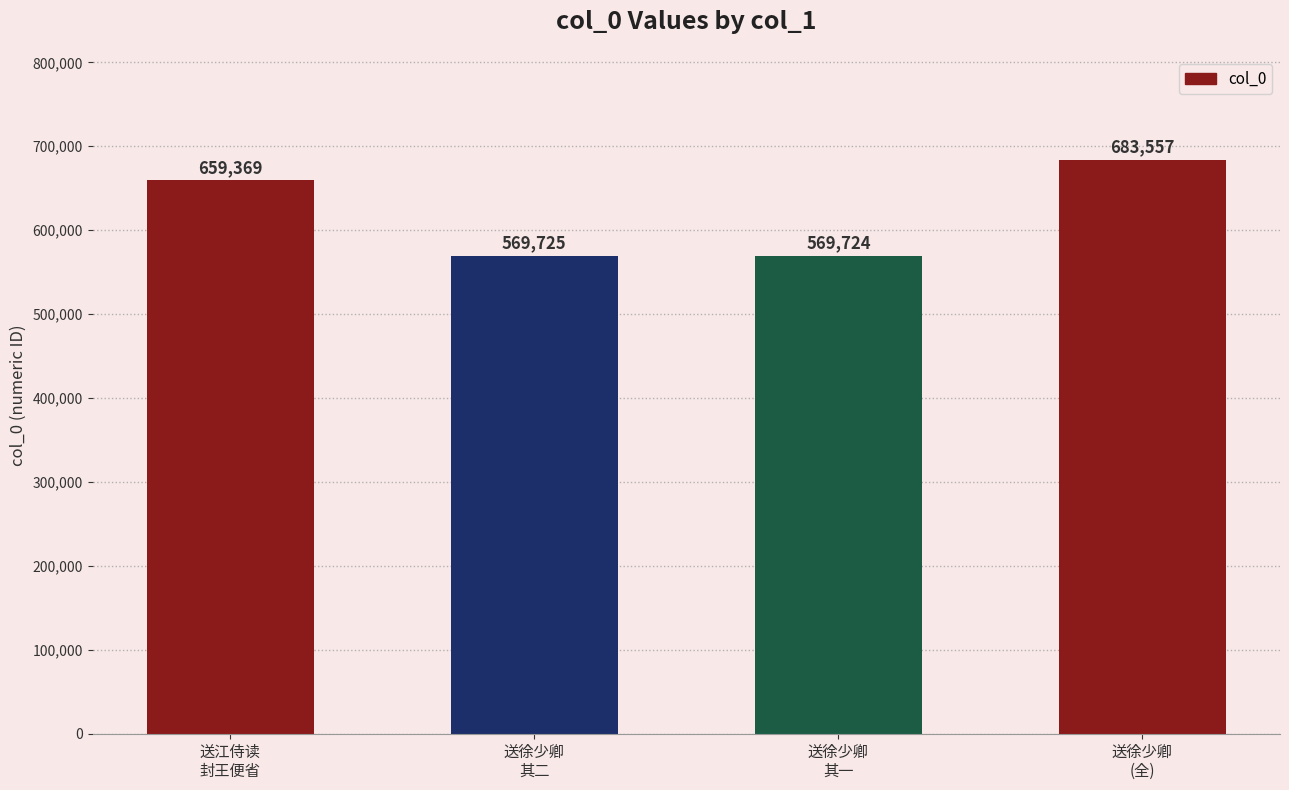

Does the chart contain any negative values?

No